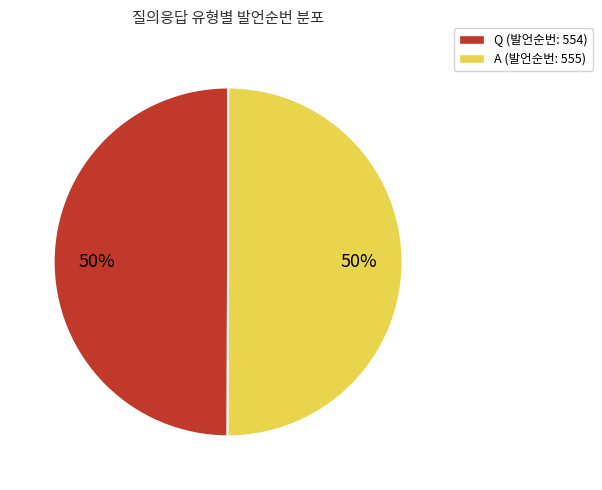

The A slice represents 50% of the pie. True or false?

True